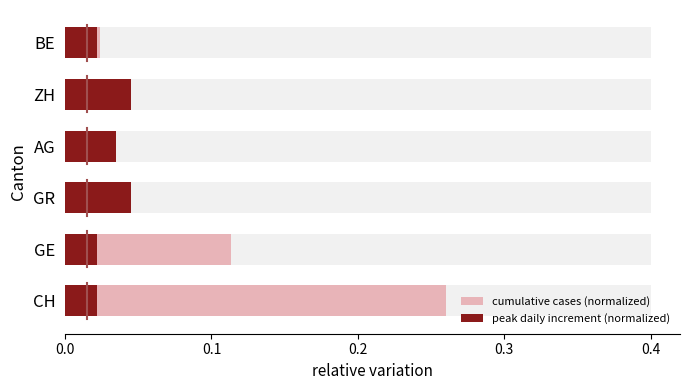

What is the difference between the maximum and minimum values in the cumulative cases (normalized) series?

0.2